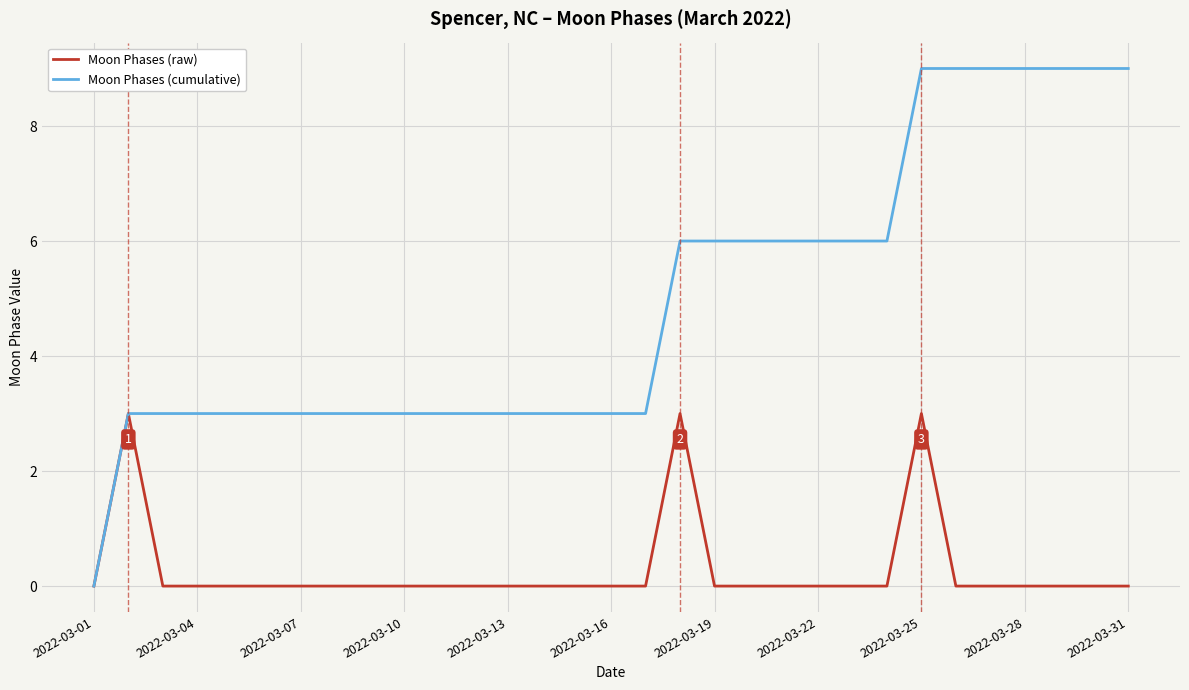

List the series in order of their overall mean, highest first.

Moon Phases (cumulative), Moon Phases (raw)